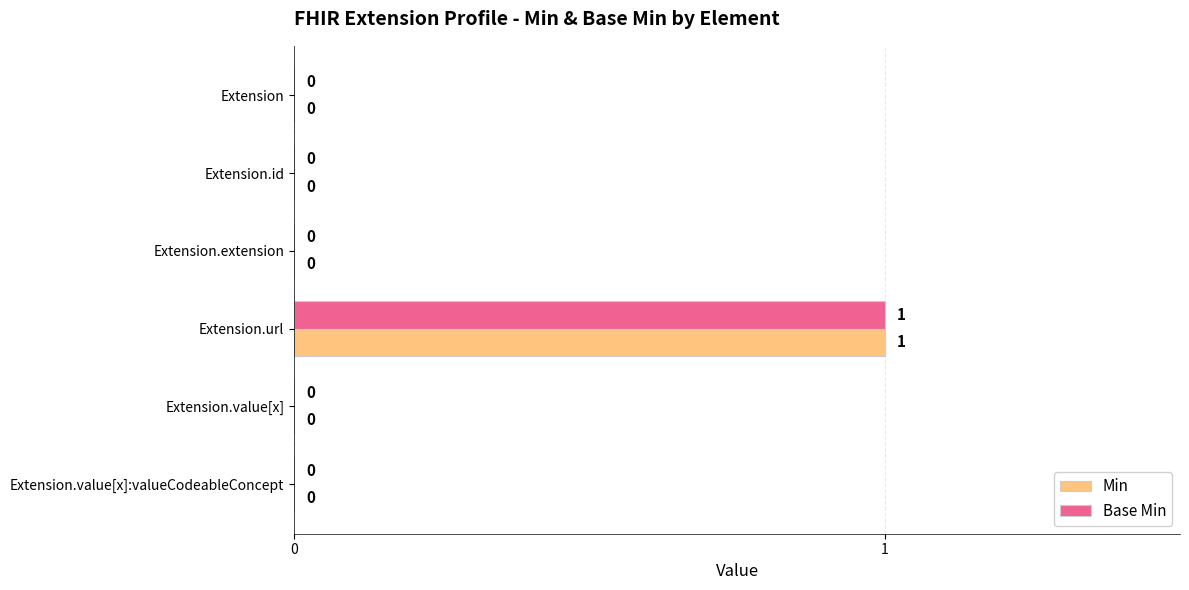

At which category is the sum across all series the highest?

Extension.url